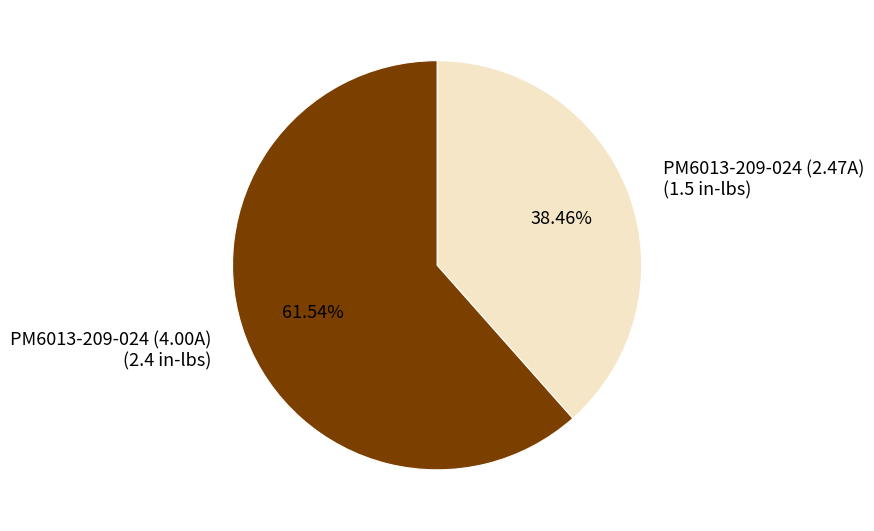

To the nearest percent, what is the average slice percentage?

50%